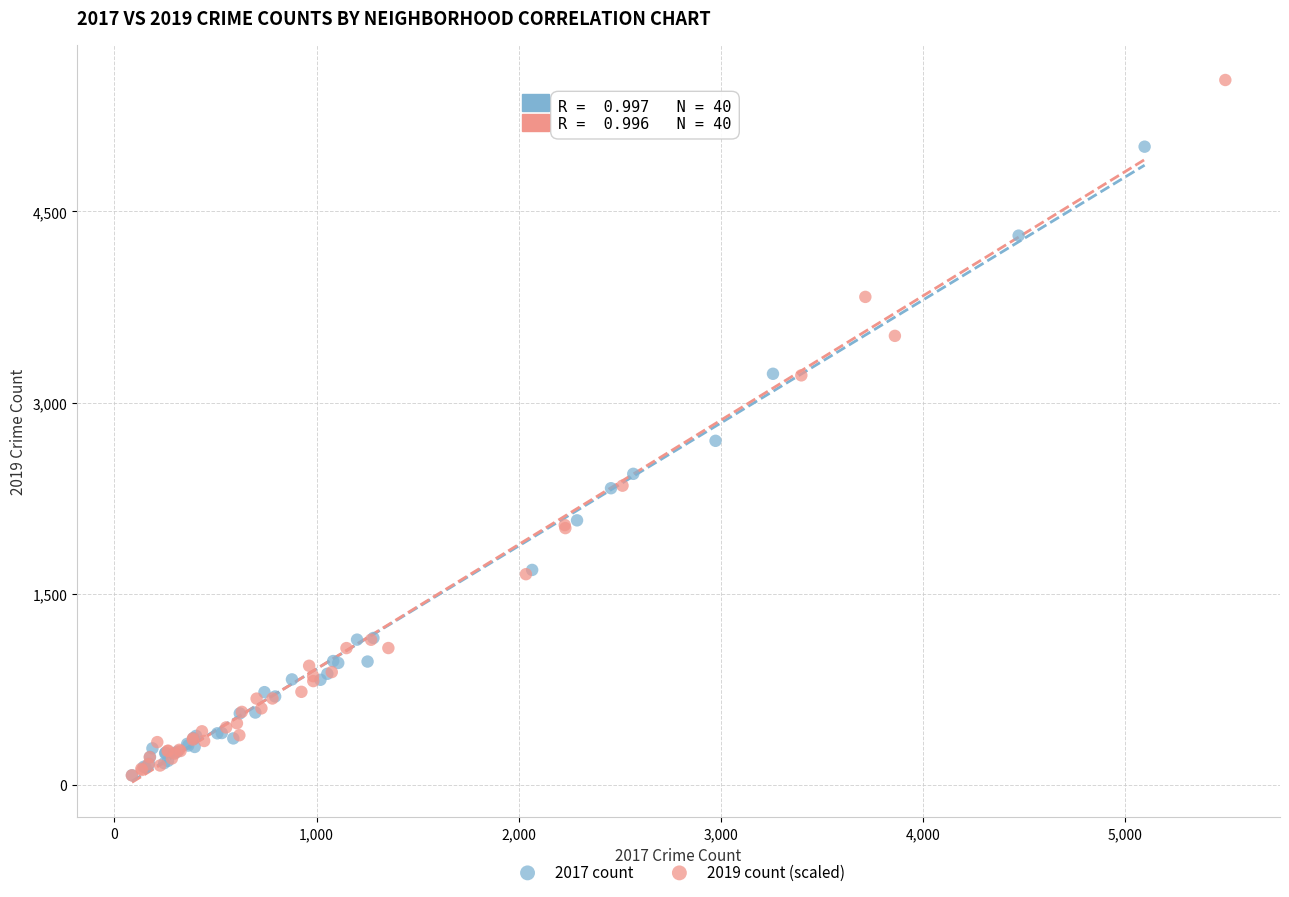

Which series contains the highest Y value?

2019 count (scaled)